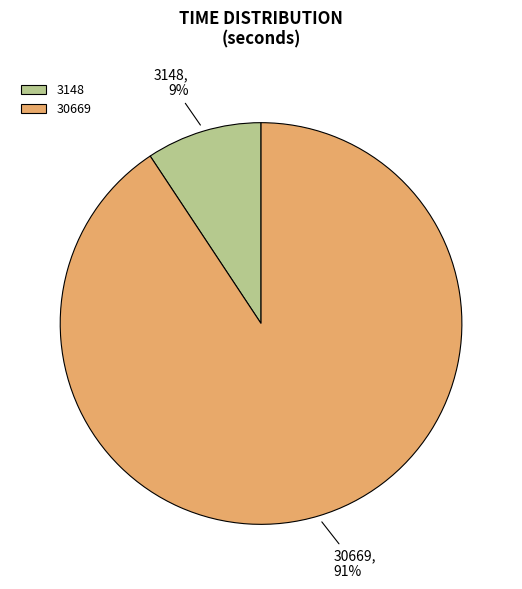

Rank the categories by value from highest to lowest.

30669, 3148